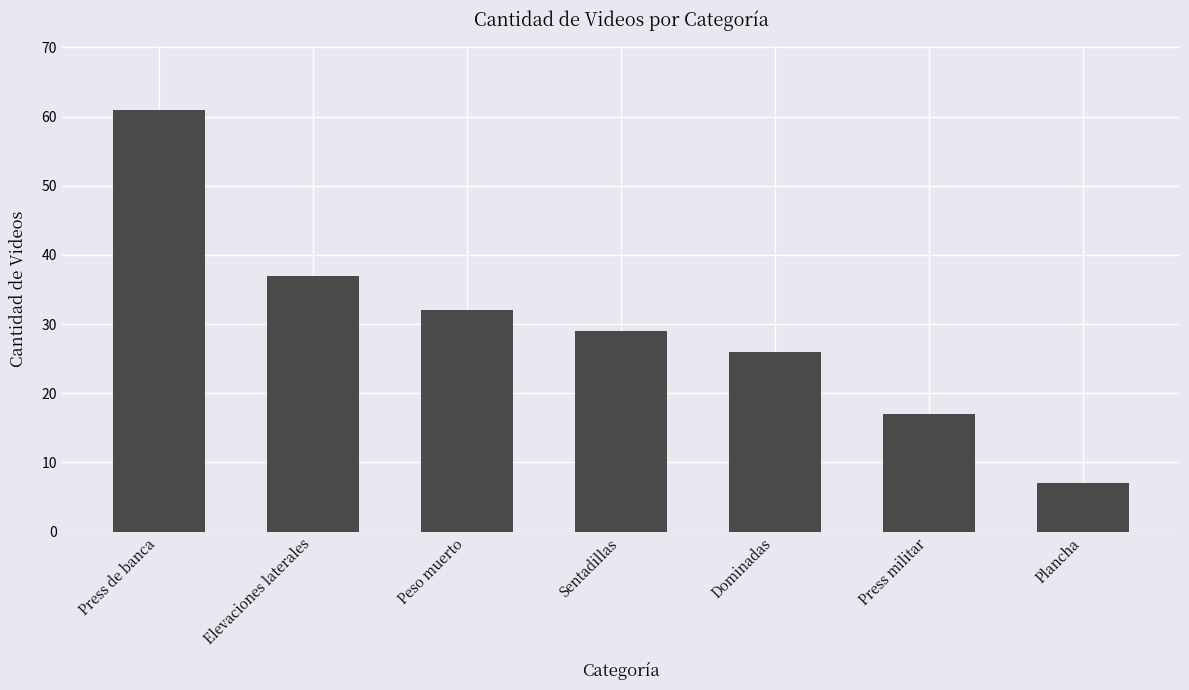

Between Sentadillas and Press militar, which is larger?

Sentadillas